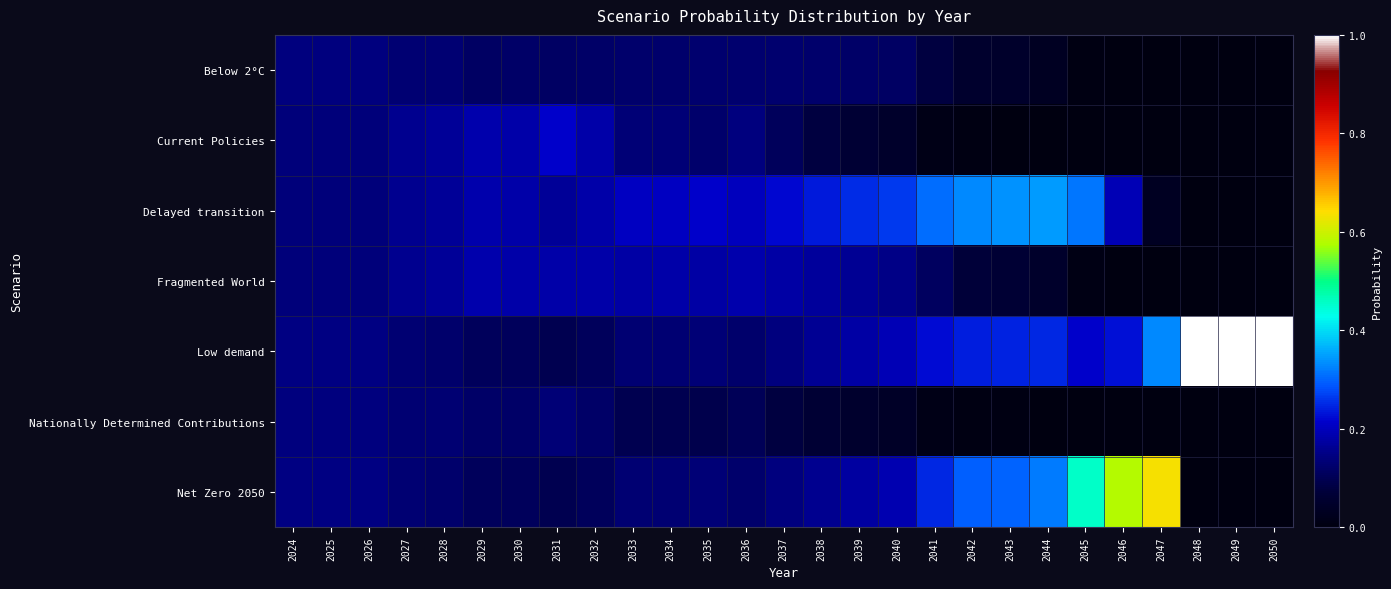

Reading left to right, list all the values displayed in this chart.

Below 2°C: 2024=0.1	2025=0.1	2026=0.1	2027=0.1	2028=0.1	2029=0.1	2030=0.1	2031=0.1	2032=0.1	2033=0.1	2034=0.1	2035=0.1	2036=0.1	2037=0.1	2038=0.1	2039=0.1	2040=0.1	2041=0.1	2042=0.1	2043=0.0	2044=0.0	2045=0.0	2046=0.0	2047=0.0	2048=0.0	2049=0.0	2050=0.0
Current Policies: 2024=0.1	2025=0.1	2026=0.1	2027=0.2	2028=0.2	2029=0.2	2030=0.2	2031=0.2	2032=0.2	2033=0.1	2034=0.1	2035=0.1	2036=0.1	2037=0.1	2038=0.1	2039=0.1	2040=0.0	2041=0.0	2042=0.0	2043=0.0	2044=0.0	2045=0.0	2046=0.0	2047=0.0	2048=0.0	2049=0.0	2050=0.0
Delayed transition: 2024=0.1	2025=0.1	2026=0.1	2027=0.2	2028=0.2	2029=0.2	2030=0.2	2031=0.2	2032=0.2	2033=0.2	2034=0.2	2035=0.2	2036=0.2	2037=0.2	2038=0.2	2039=0.3	2040=0.3	2041=0.3	2042=0.3	2043=0.3	2044=0.3	2045=0.3	2046=0.2	2047=0.0	2048=0.0	2049=0.0	2050=0.0
Fragmented World: 2024=0.1	2025=0.1	2026=0.1	2027=0.2	2028=0.2	2029=0.2	2030=0.2	2031=0.2	2032=0.2	2033=0.2	2034=0.2	2035=0.2	2036=0.2	2037=0.2	2038=0.2	2039=0.2	2040=0.2	2041=0.1	2042=0.1	2043=0.1	2044=0.0	2045=0.0	2046=0.0	2047=0.0	2048=0.0	2049=0.0	2050=0.0
Low demand: 2024=0.1	2025=0.1	2026=0.1	2027=0.1	2028=0.1	2029=0.1	2030=0.1	2031=0.1	2032=0.1	2033=0.1	2034=0.1	2035=0.1	2036=0.1	2037=0.1	2038=0.2	2039=0.2	2040=0.2	2041=0.2	2042=0.2	2043=0.2	2044=0.2	2045=0.2	2046=0.2	2047=0.3	2048=1.0	2049=1.0	2050=1.0
Nationally Determined Contributions: 2024=0.1	2025=0.1	2026=0.1	2027=0.1	2028=0.1	2029=0.1	2030=0.1	2031=0.1	2032=0.1	2033=0.1	2034=0.1	2035=0.1	2036=0.1	2037=0.1	2038=0.1	2039=0.1	2040=0.0	2041=0.0	2042=0.0	2043=0.0	2044=0.0	2045=0.0	2046=0.0	2047=0.0	2048=0.0	2049=0.0	2050=0.0
Net Zero 2050: 2024=0.1	2025=0.1	2026=0.1	2027=0.1	2028=0.1	2029=0.1	2030=0.1	2031=0.1	2032=0.1	2033=0.1	2034=0.1	2035=0.1	2036=0.1	2037=0.1	2038=0.2	2039=0.2	2040=0.2	2041=0.2	2042=0.3	2043=0.3	2044=0.3	2045=0.5	2046=0.6	2047=0.6	2048=0.0	2049=0.0	2050=0.0